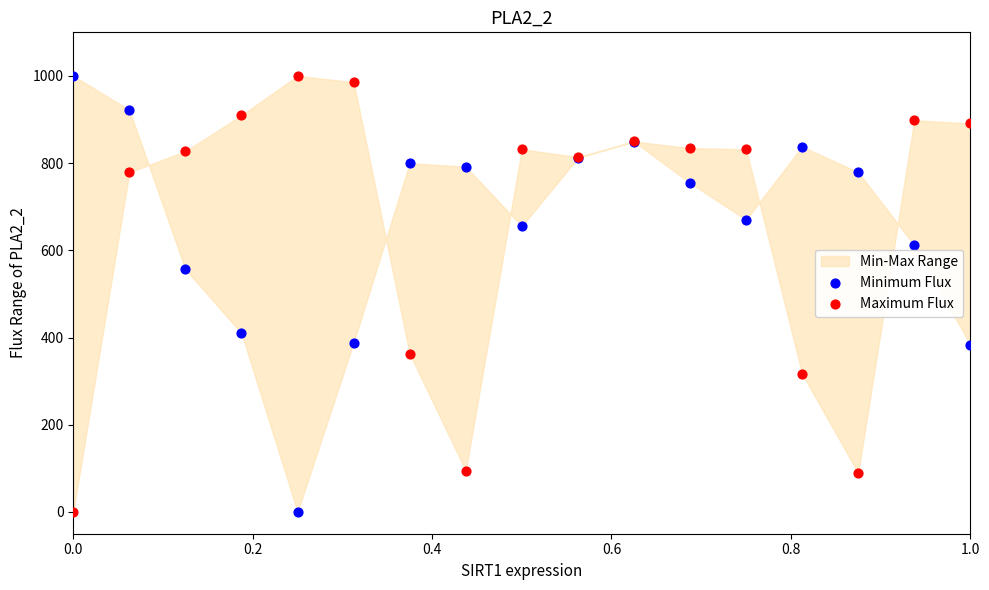

In the Minimum Flux series, what Y value is closest to 500?

556.3